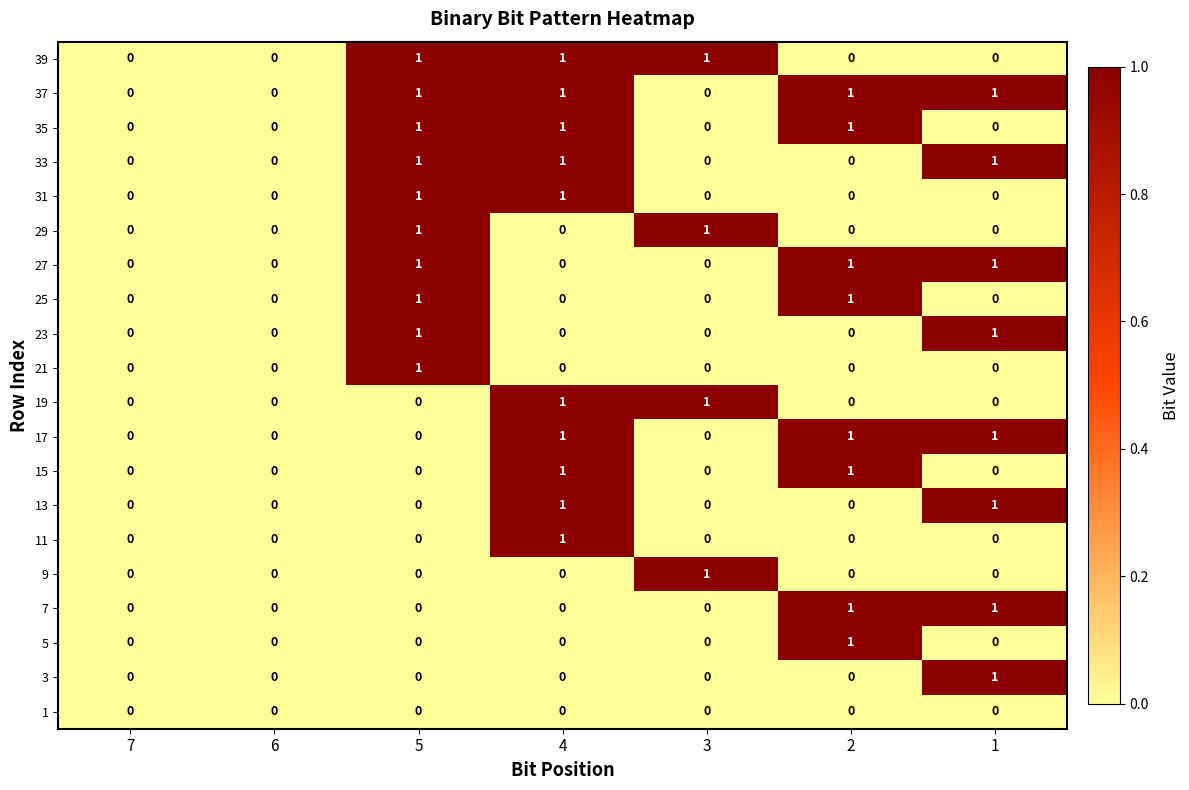

Count the 25 values in the range 0 to 1.

7